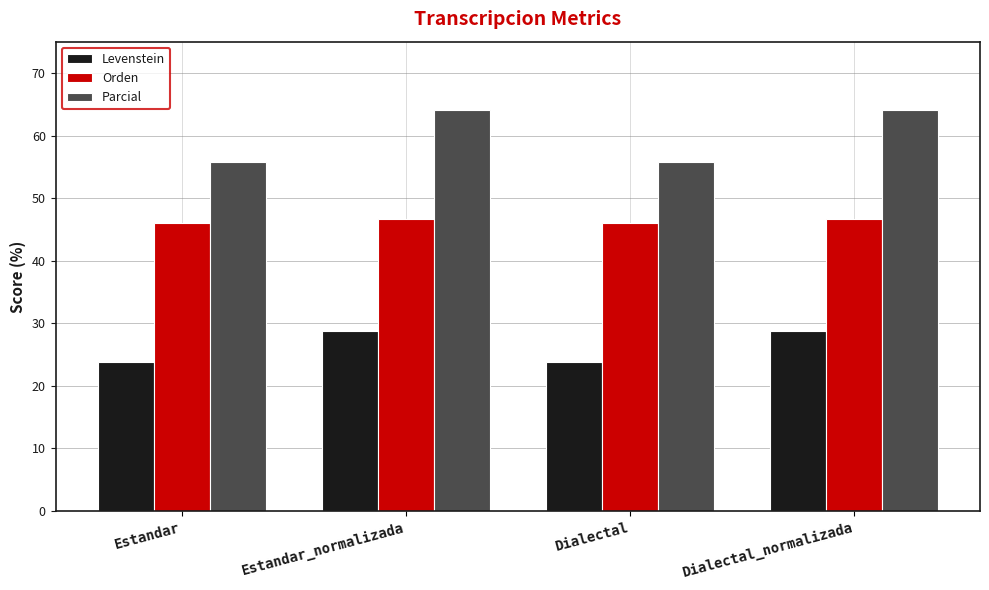

Reading left to right, extract all data points from this chart.

Levenstein: 23.8	28.8	23.8	28.8
Orden: 46.0	46.7	46.0	46.7
Parcial: 55.8	64.1	55.8	64.1